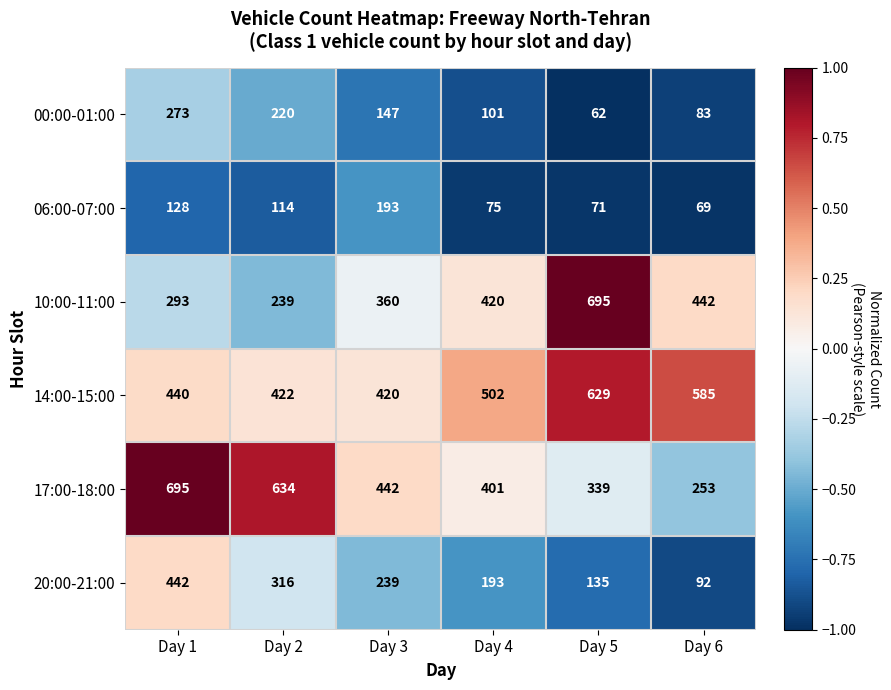

Is it true that 14:00-15:00 equals 440 at Day 1?

True